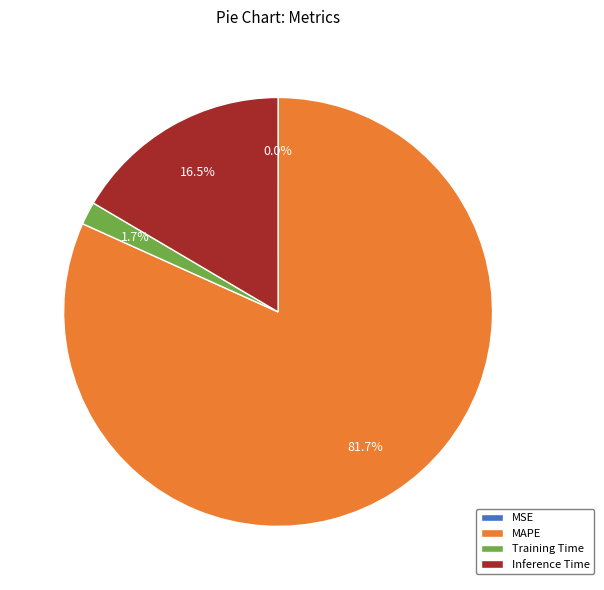

What is the largest slice in the pie chart?

MAPE